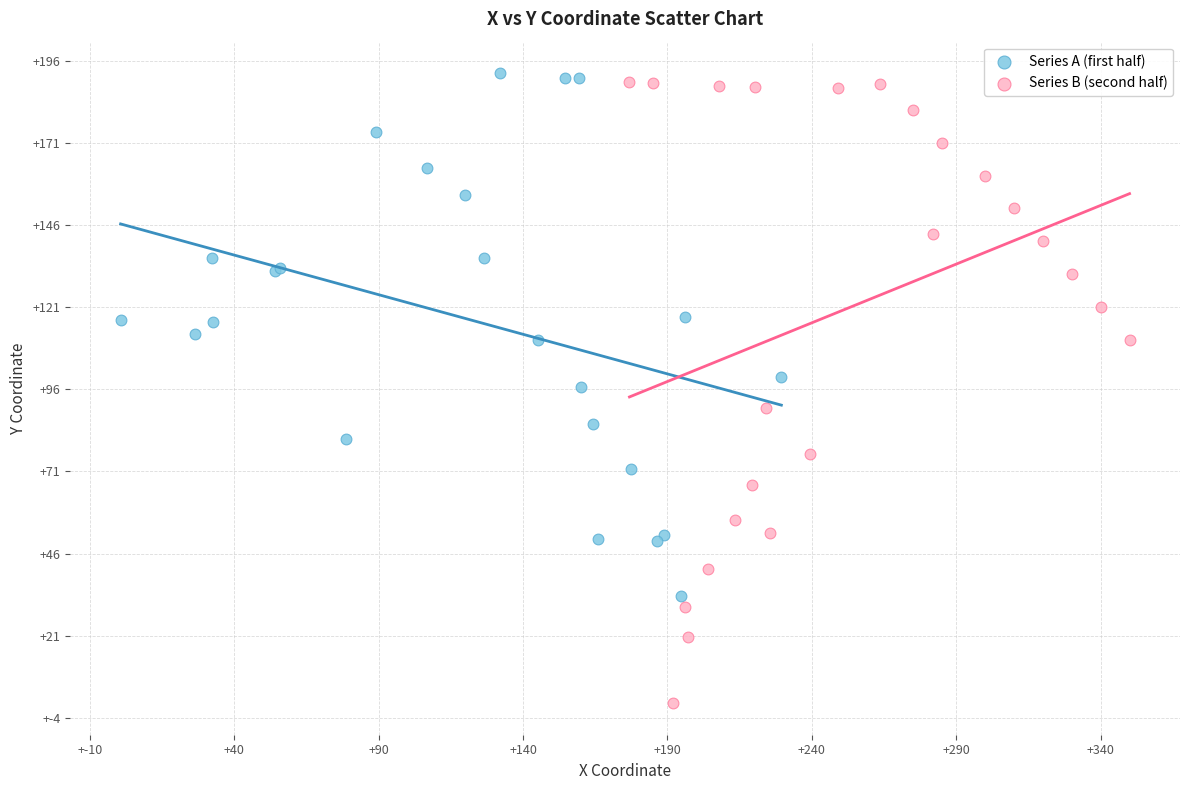

What are all the series names shown in the legend?

Series A (first half), Series B (second half)